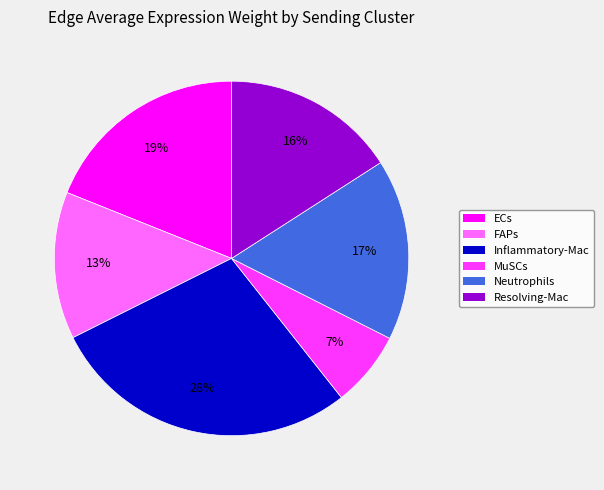

Which slice is the smallest?

MuSCs